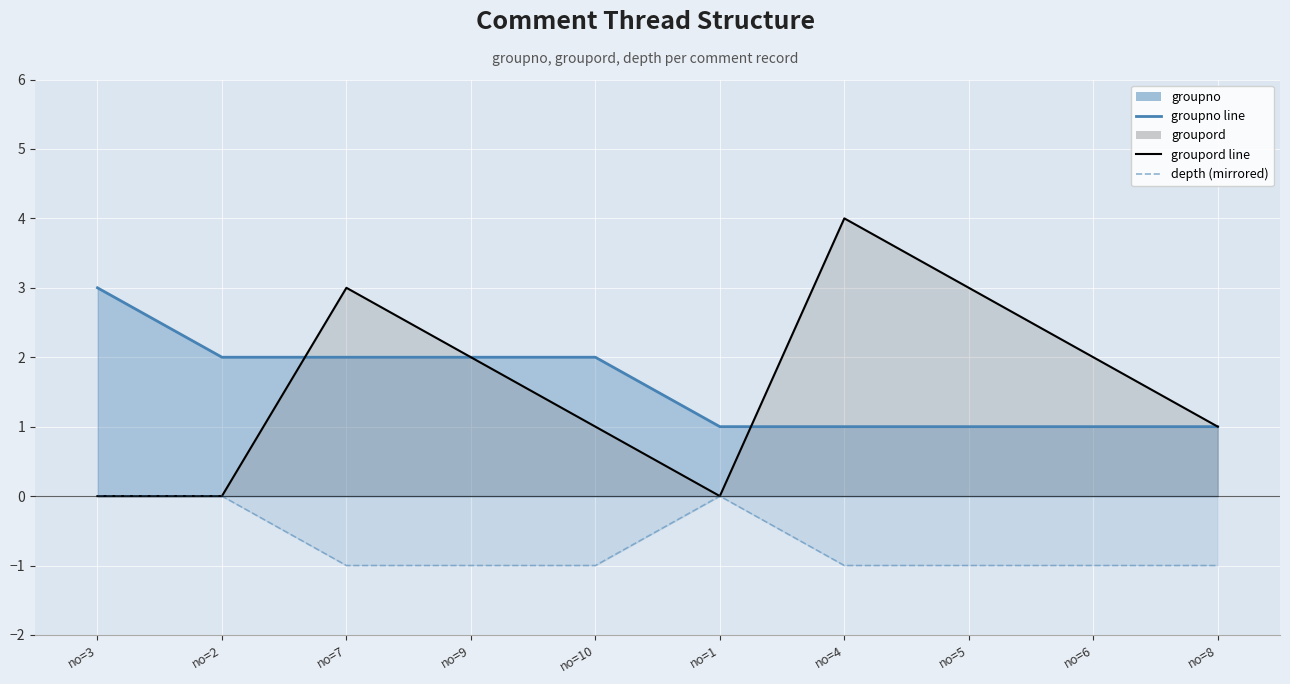

What is the smallest value displayed?

-1